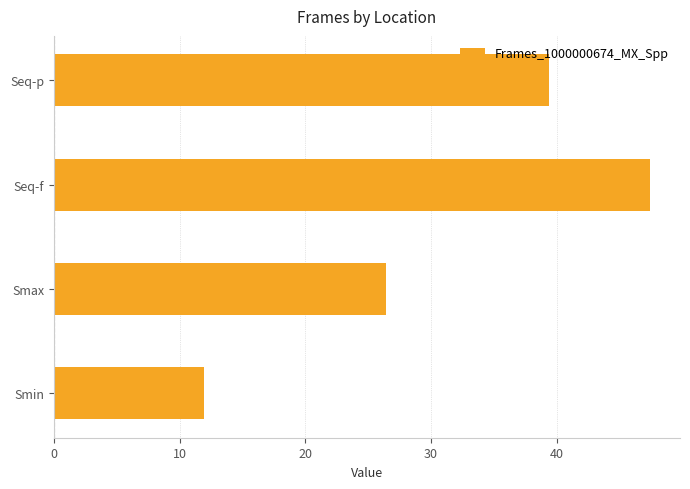

What is the sum of all values?

125.1